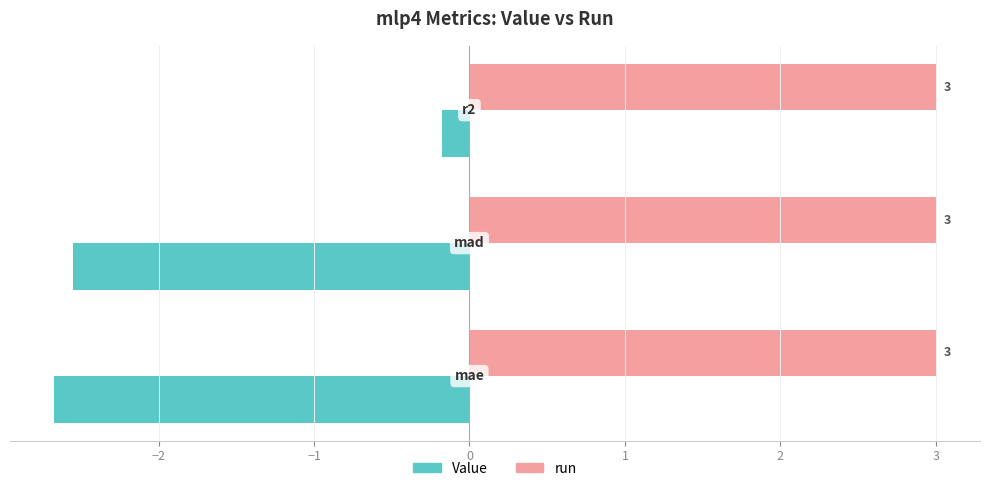

Which series has the largest total across all categories?

run